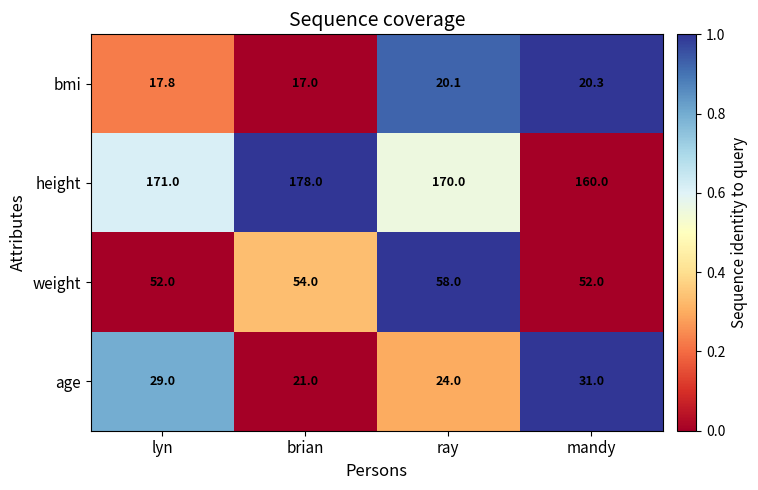

At which category does the chart reach its peak across all series?

brian